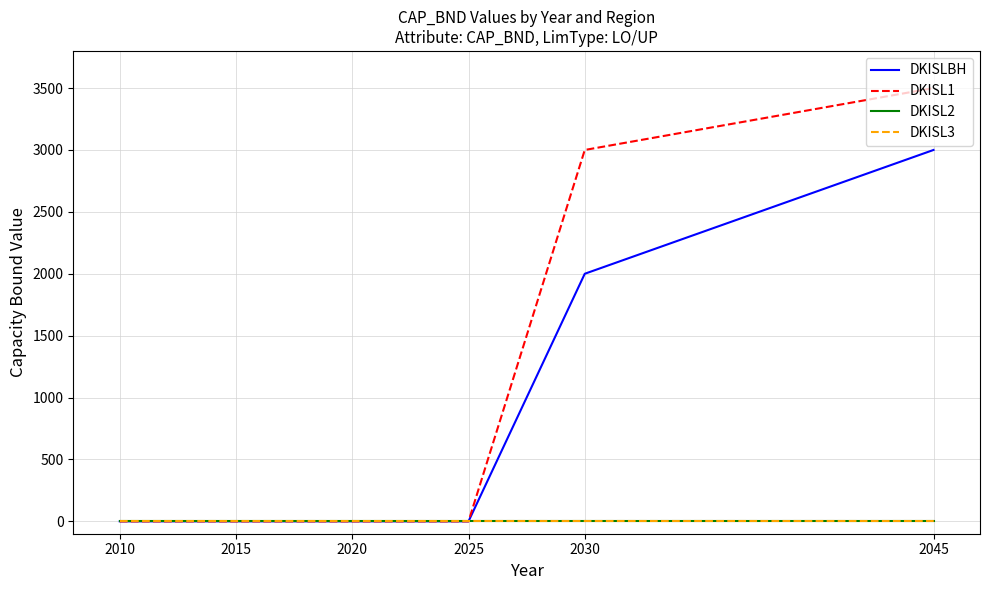

True or false: DKISL2 and DKISL3 cross at least once.

False